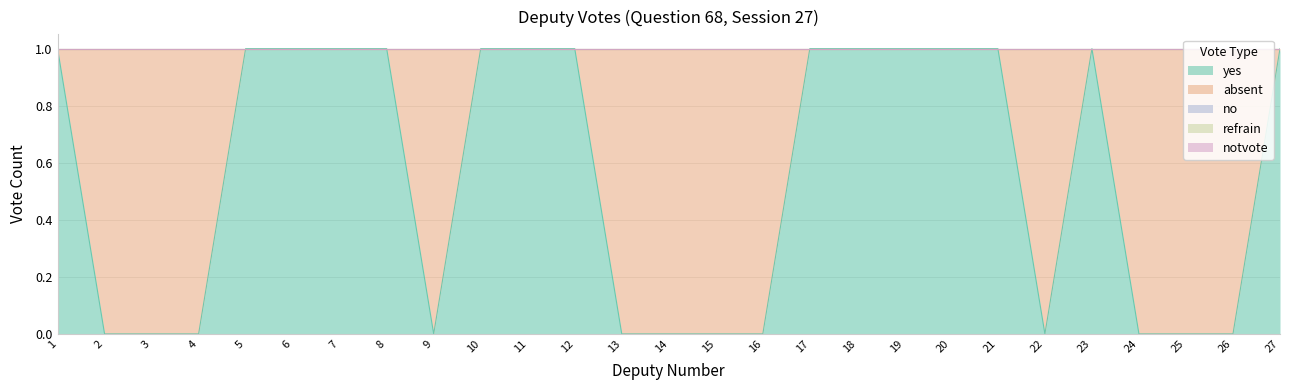

Which category has the highest value in the absent series?

2